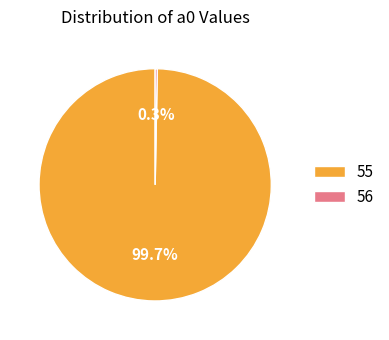

Which category has the biggest portion of the pie?

55